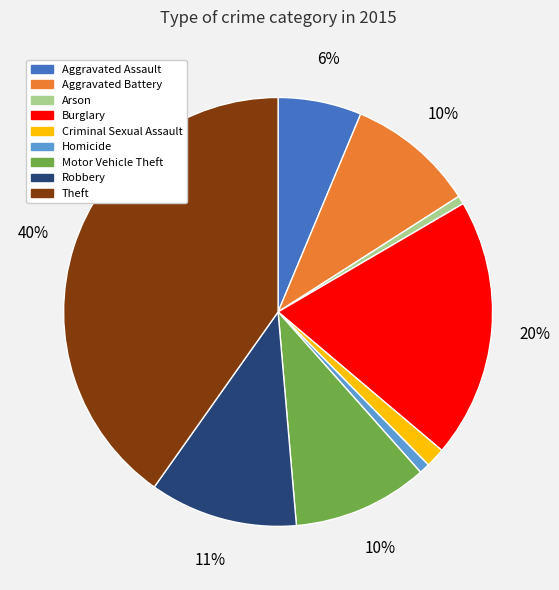

Is there a majority slice in this chart?

No